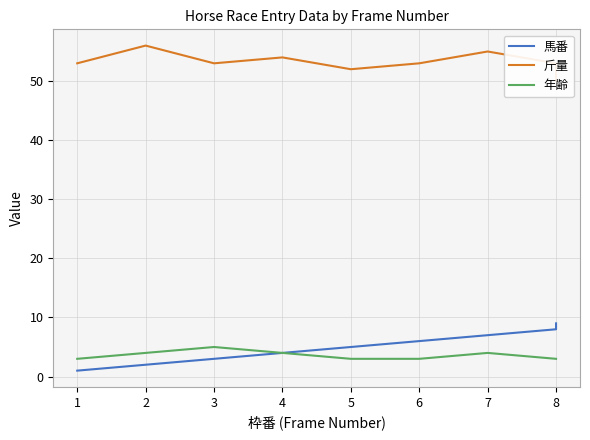

Is the value of 斤量 at 2 greater than the value of 馬番 at 7?

Yes